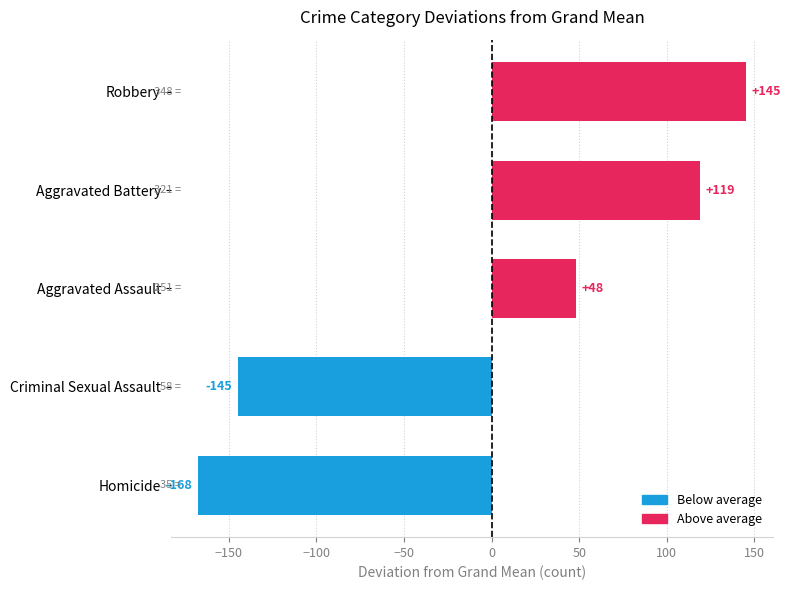

How many bars are there in each group?

5